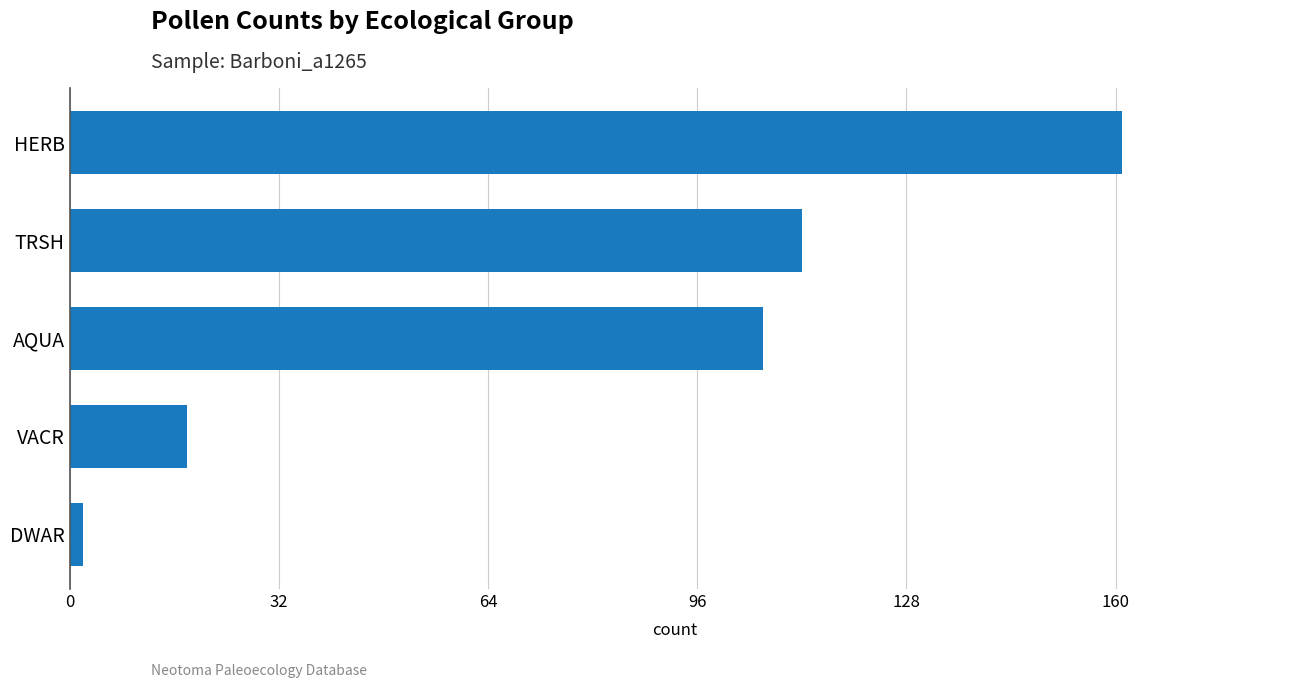

Where is the data nearest to the value 81?

AQUA